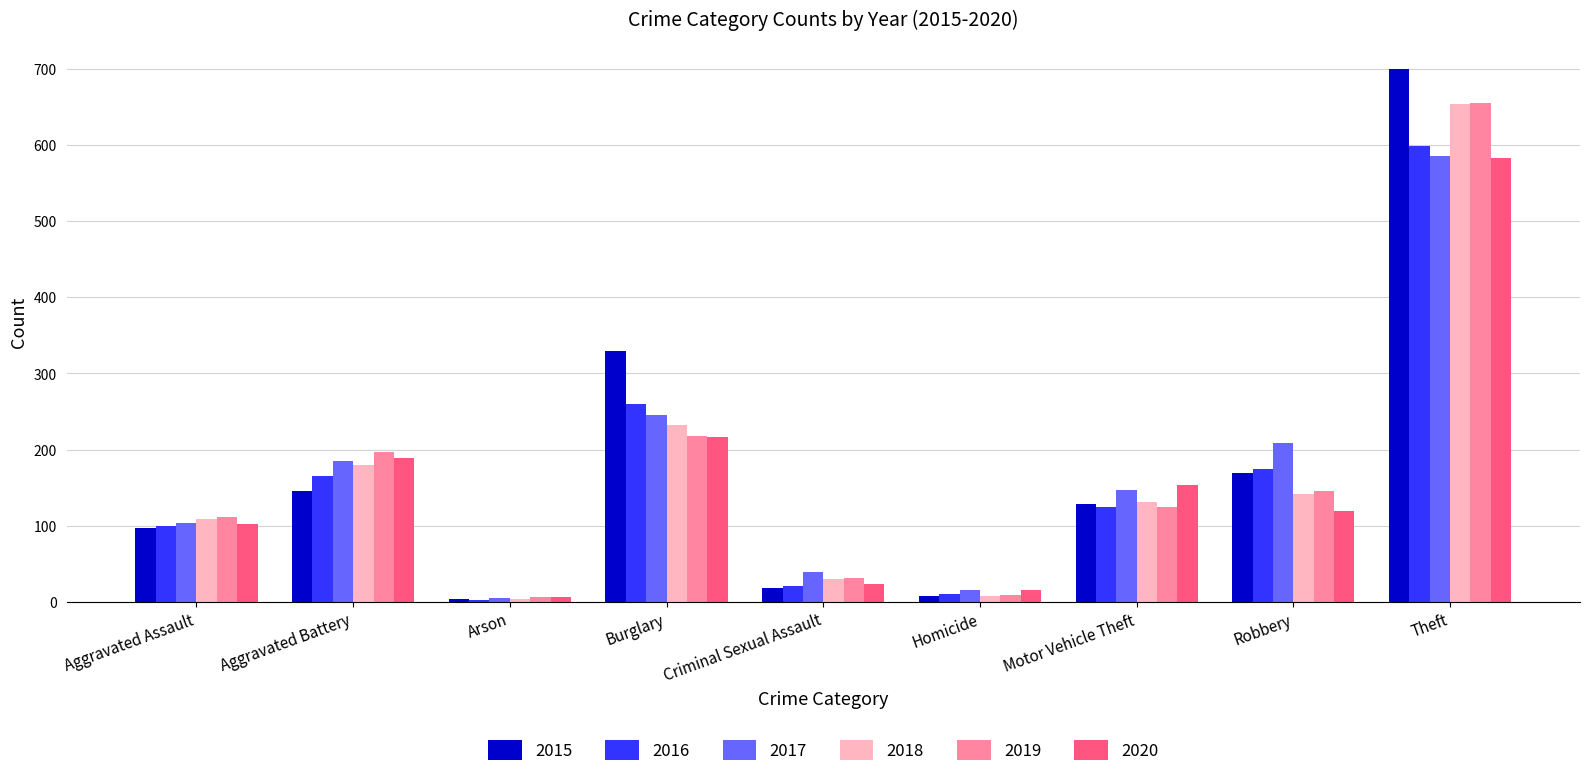

What is the label of the 2nd bar from the left?

Aggravated Battery